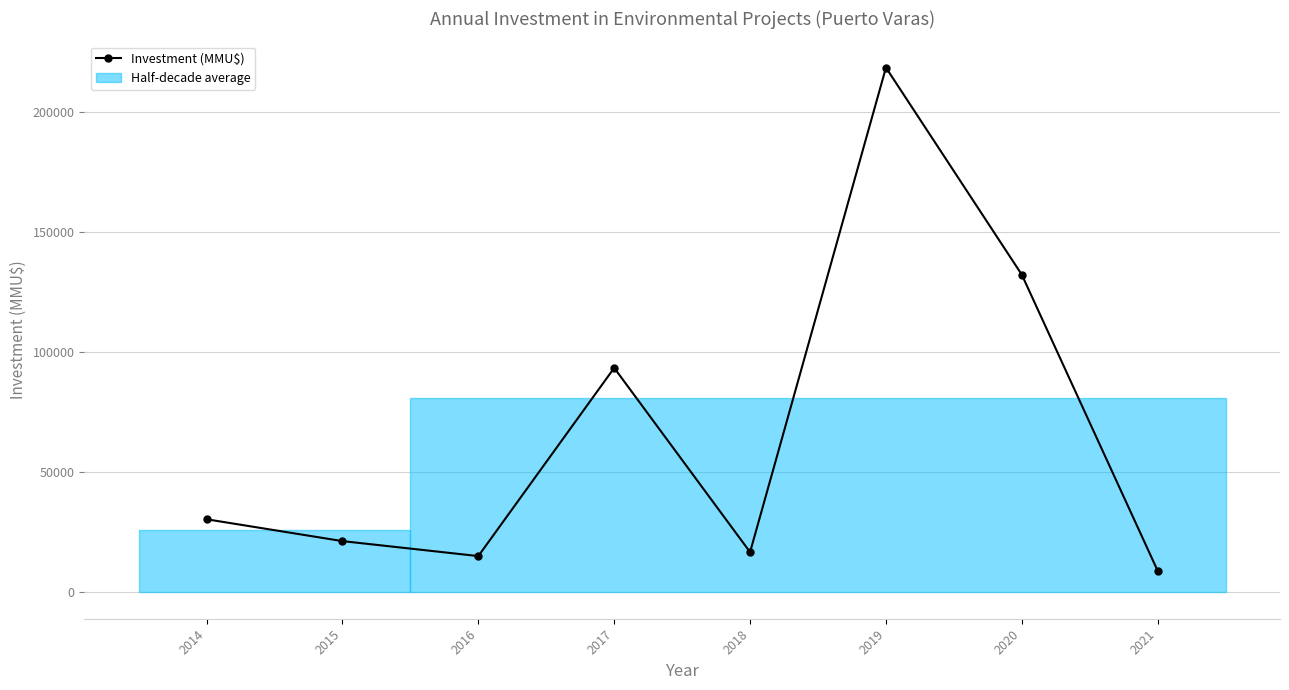

What is the average value?

67149